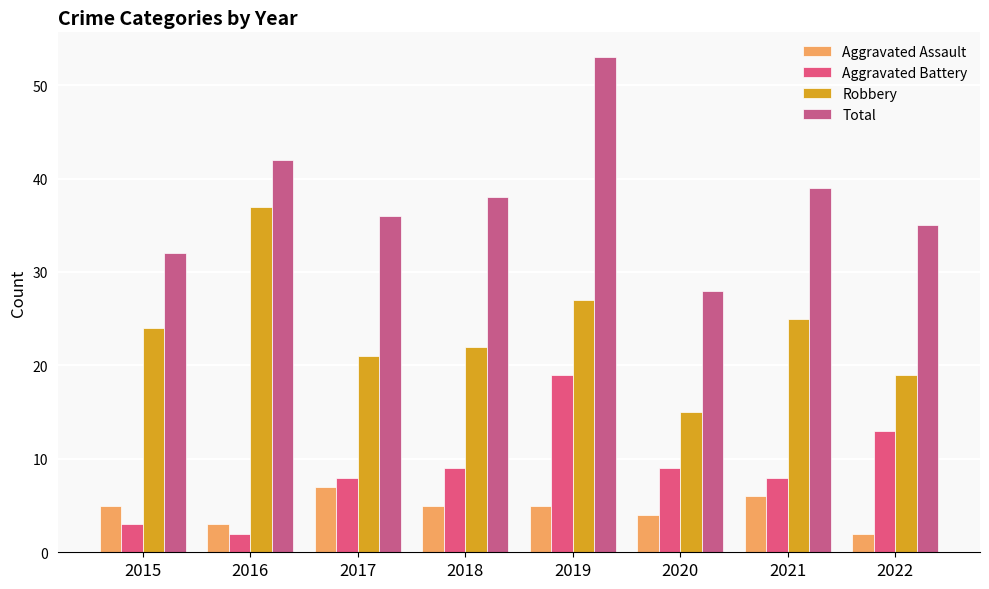

Reading left to right, transcribe all the data shown in this chart.

Aggravated Assault: 2015=5	2016=3	2017=7	2018=5	2019=5	2020=4	2021=6	2022=2
Aggravated Battery: 2015=3	2016=2	2017=8	2018=9	2019=19	2020=9	2021=8	2022=13
Robbery: 2015=24	2016=37	2017=21	2018=22	2019=27	2020=15	2021=25	2022=19
Total: 2015=32	2016=42	2017=36	2018=38	2019=53	2020=28	2021=39	2022=35